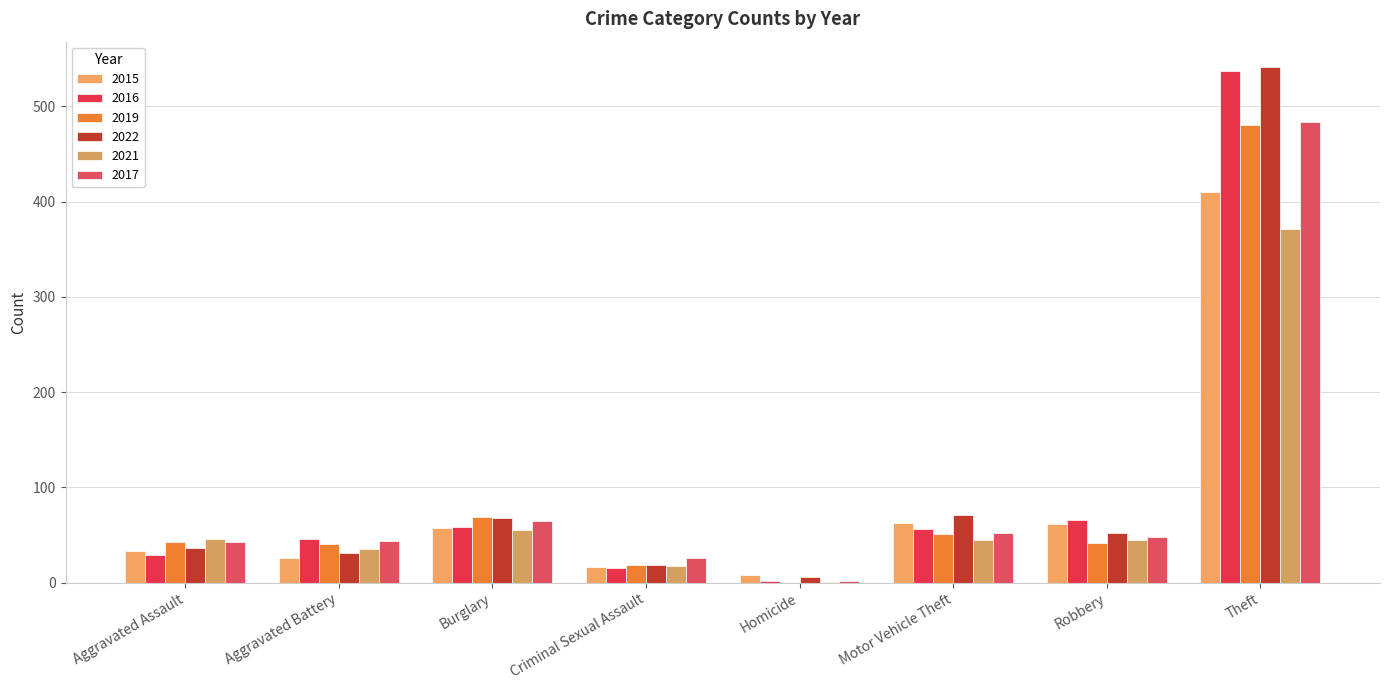

At which category is the sum across all series the highest?

Theft